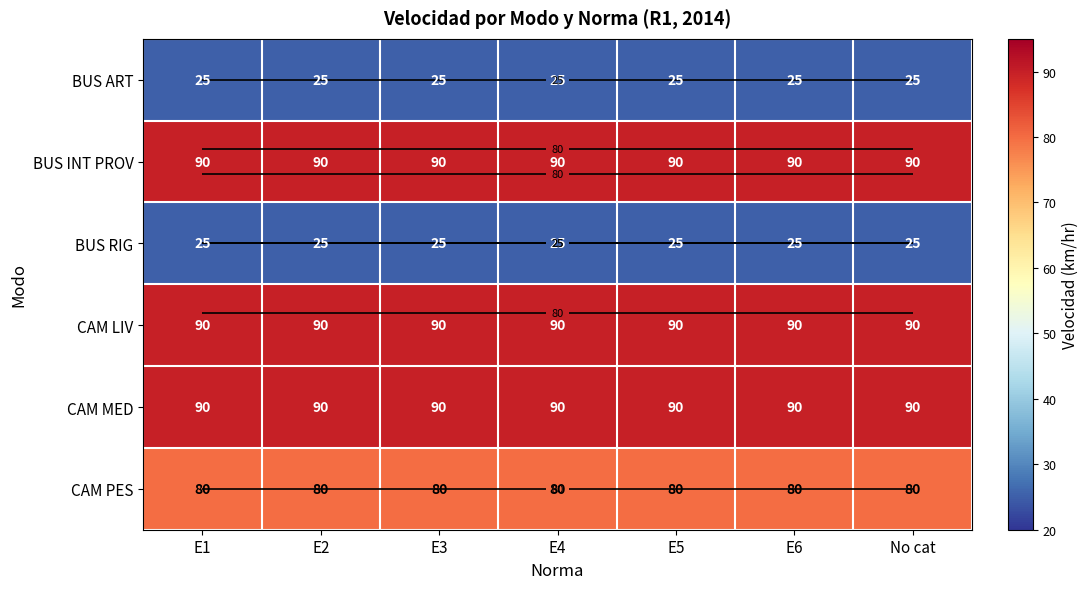

At which category is the sum across all series the highest?

E1